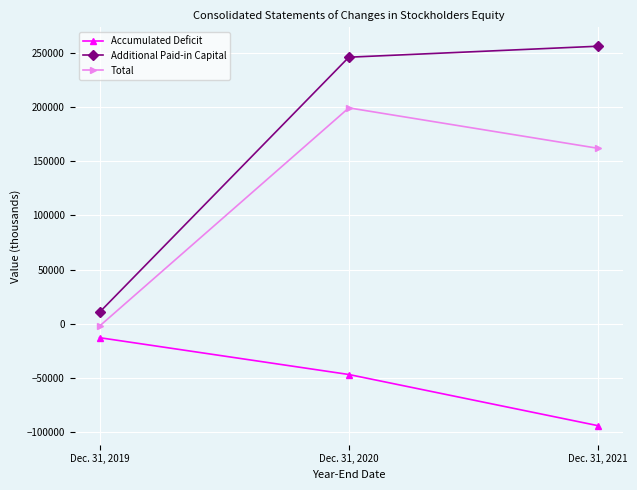

What is the difference between the Total values at Dec. 31, 2019 and Dec. 31, 2020?

201371